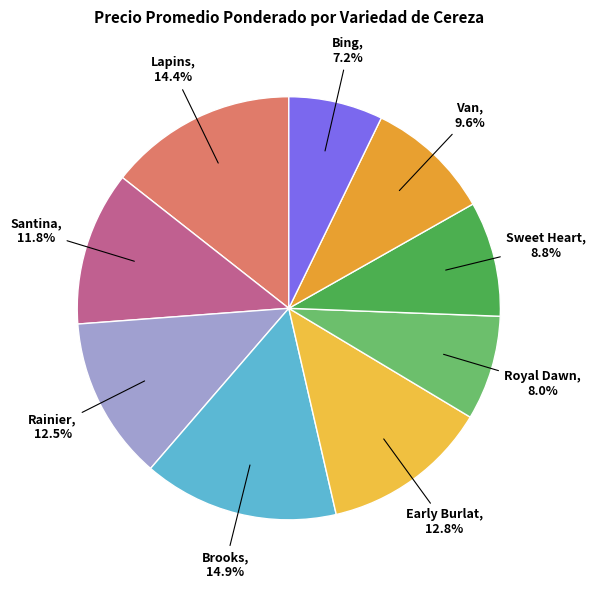

Is there any slice that represents more than half of the pie?

No